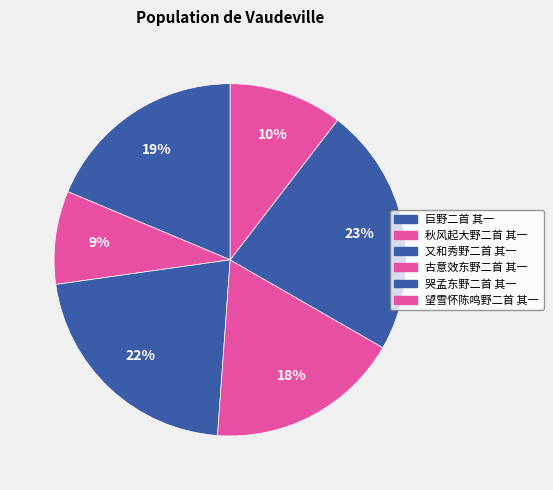

How many segments does this pie chart have?

6